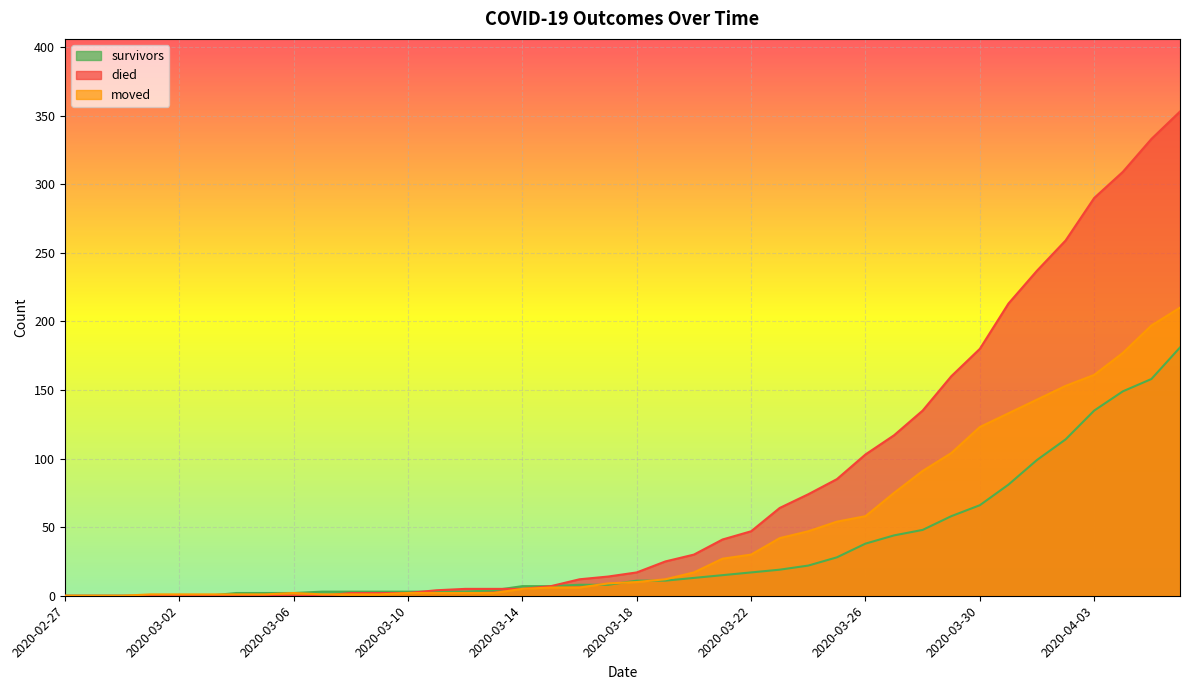

Which series ends up on top after the final intersection of died and moved?

died